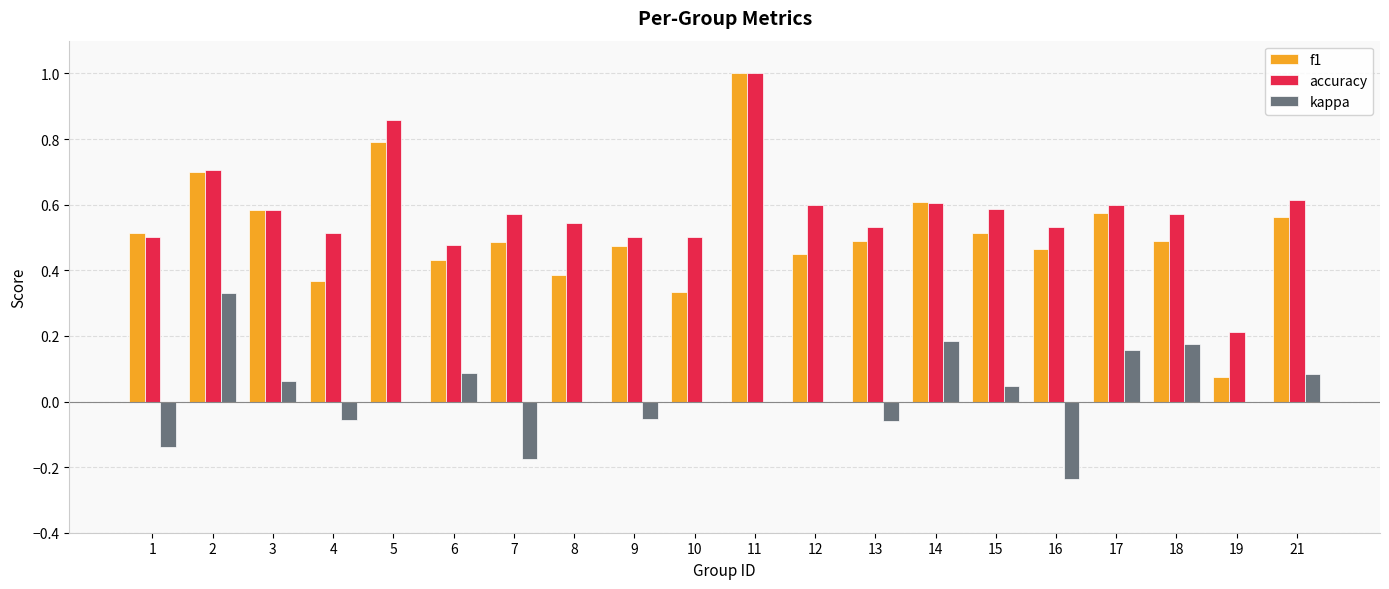

What is the sum of all f1 values?

10.3